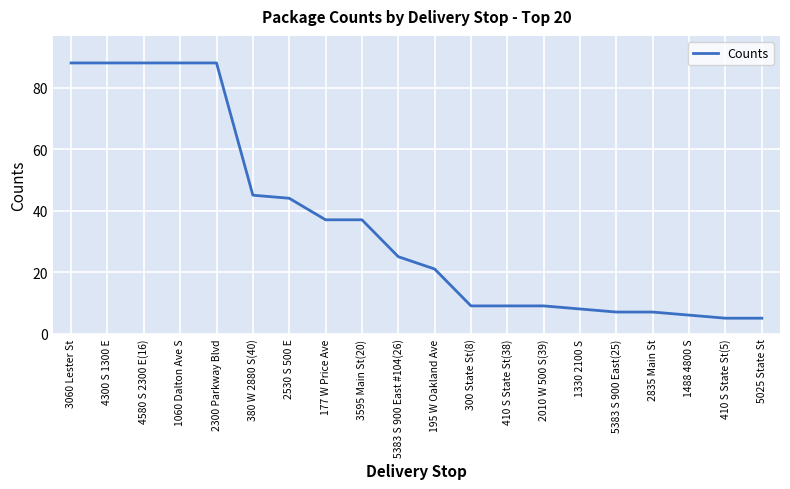

Between 410 S State St(38) and 380 W 2880 S(40), which is larger?

380 W 2880 S(40)